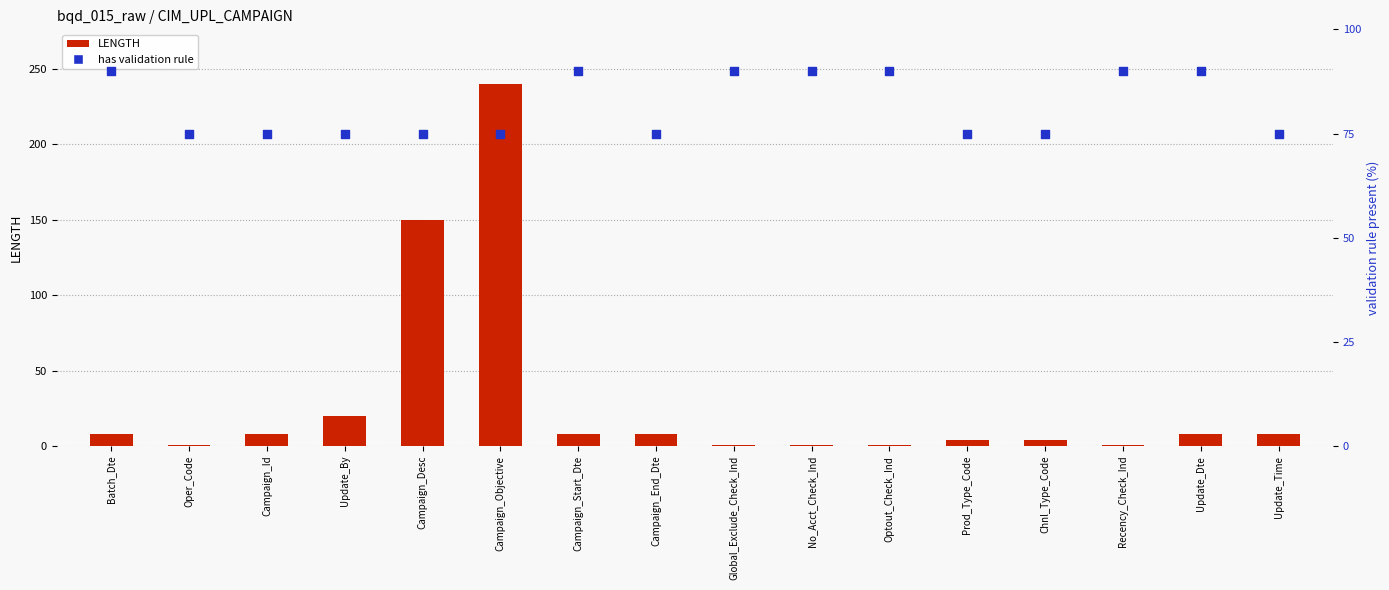

What are all the series names shown in the legend?

LENGTH, has validation rule